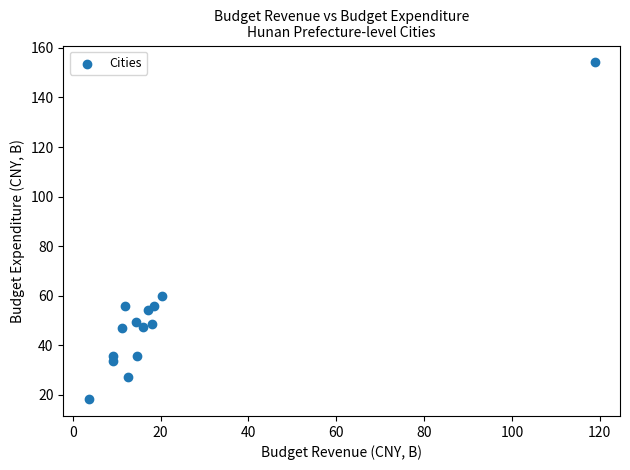

What Y value in the scatter plot is closest to 86?

59.7